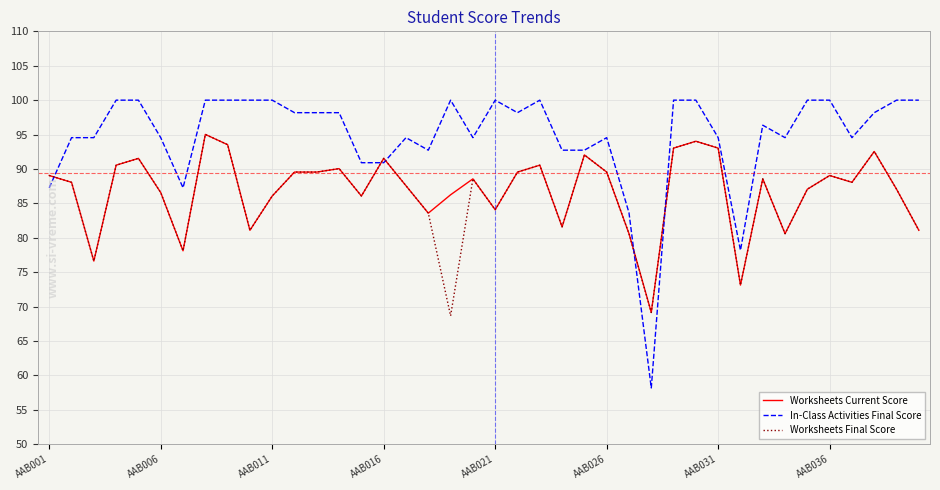

True or false: In-Class Activities Final Score and Worksheets Current Score intersect in this chart.

True